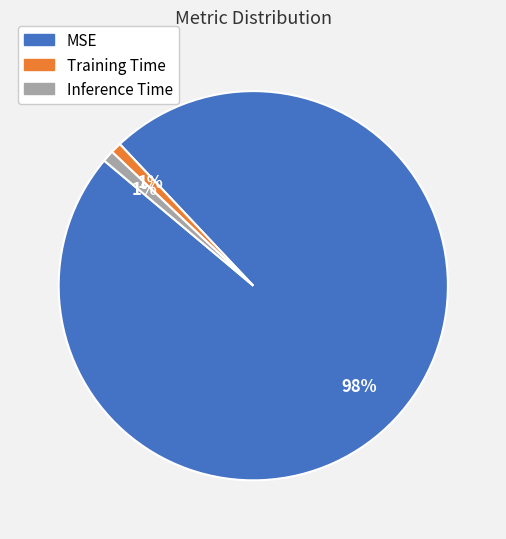

What is the largest slice in the pie chart?

MSE